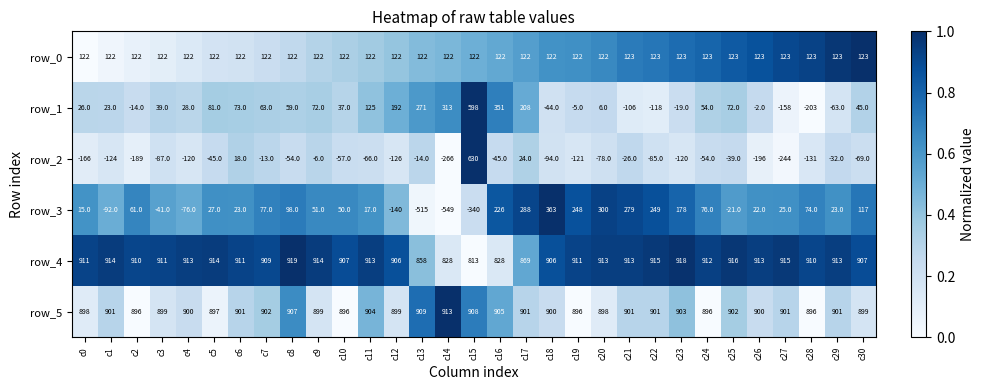

Rank the series at c24 from lowest to highest value.

row_2, row_1, row_3, row_0, row_5, row_4